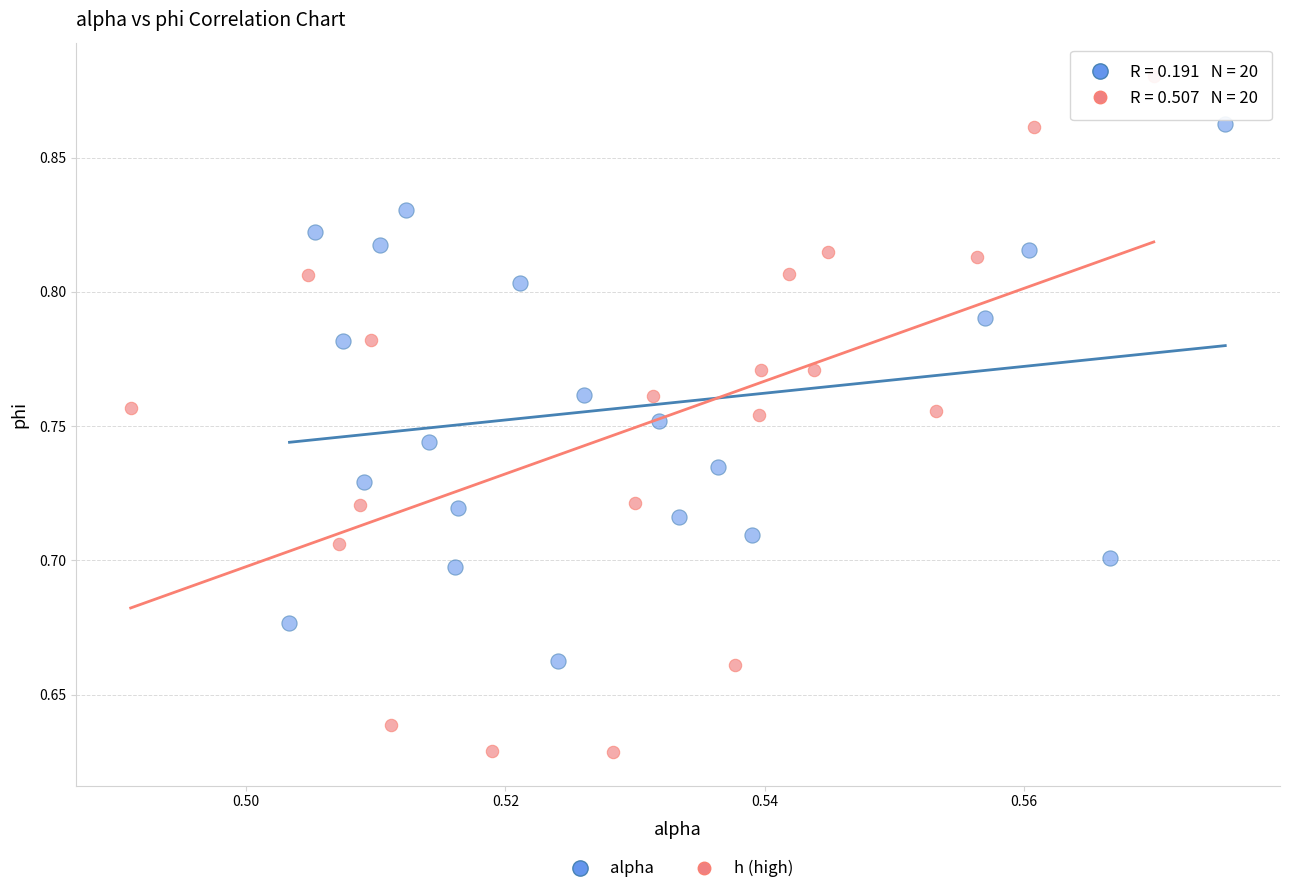

Which series has the widest spread of Y values?

h (high)